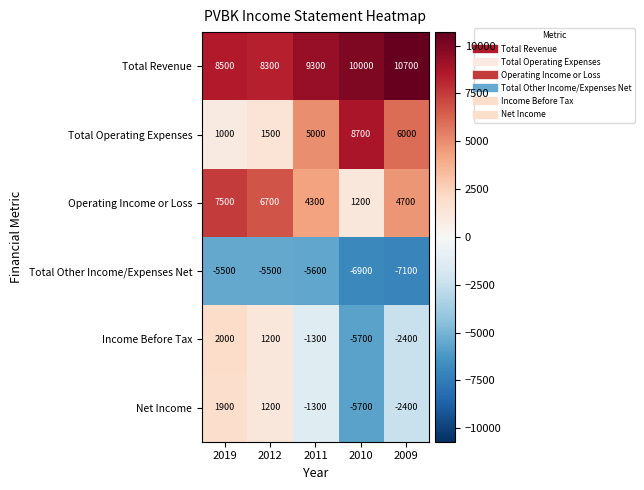

Reading right to left, what are all the values shown in this chart?

Total Revenue: 2009=10700	2010=10000	2011=9300	2012=8300	2019=8500
Total Operating Expenses: 2009=6000	2010=8700	2011=5000	2012=1500	2019=1000
Operating Income or Loss: 2009=4700	2010=1200	2011=4300	2012=6700	2019=7500
Total Other Income/Expenses Net: 2009=-7100	2010=-6900	2011=-5600	2012=-5500	2019=-5500
Income Before Tax: 2009=-2400	2010=-5700	2011=-1300	2012=1200	2019=2000
Net Income: 2009=-2400	2010=-5700	2011=-1300	2012=1200	2019=1900